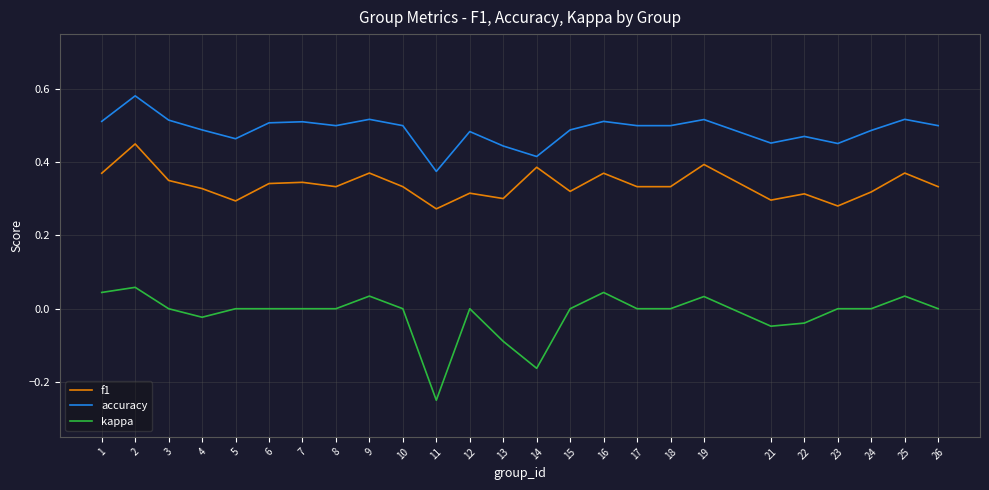

At which label does kappa reach its peak?

2